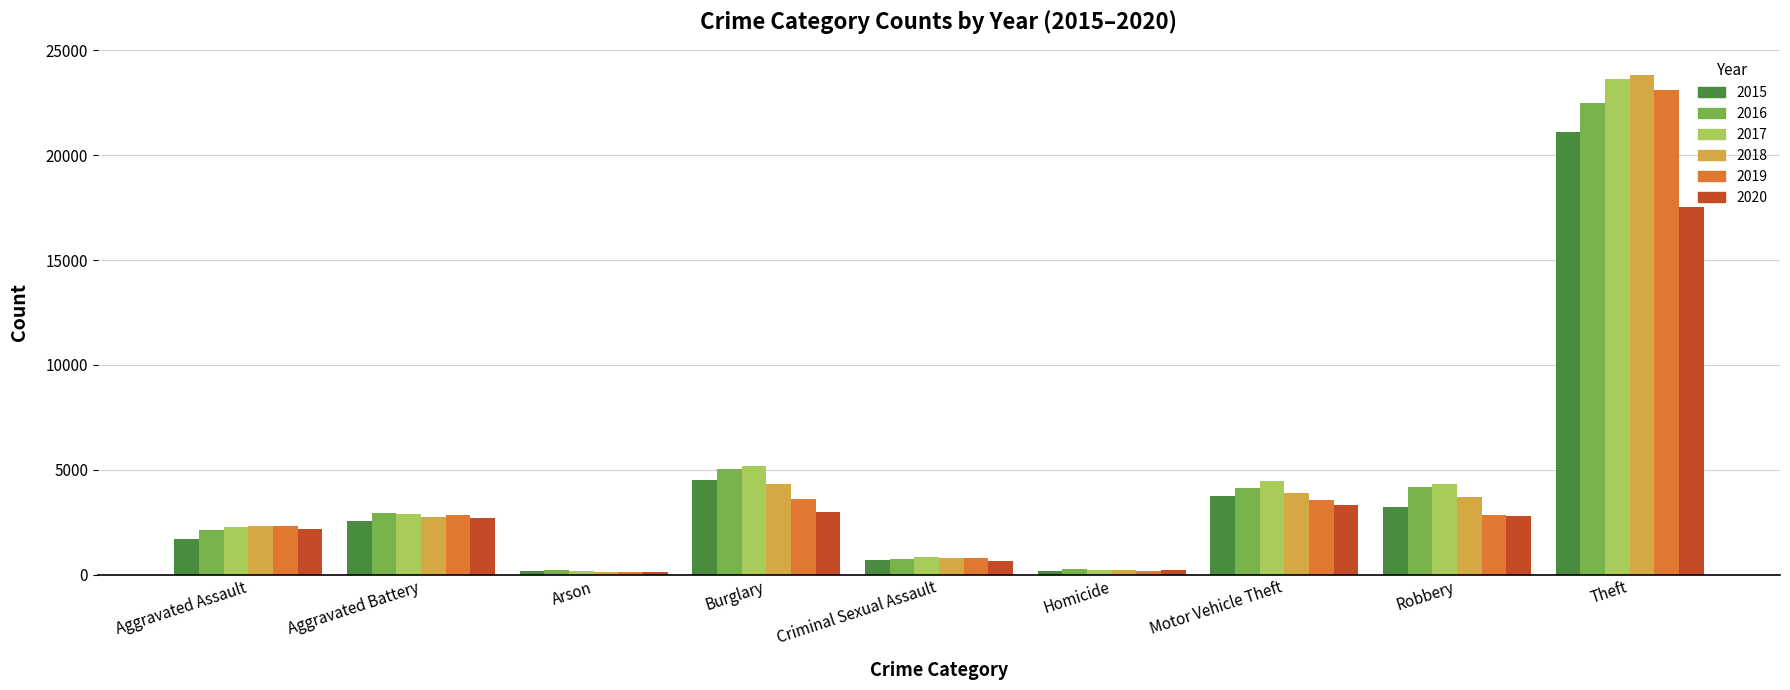

What is the difference between the highest and lowest values at Aggravated Assault?

643